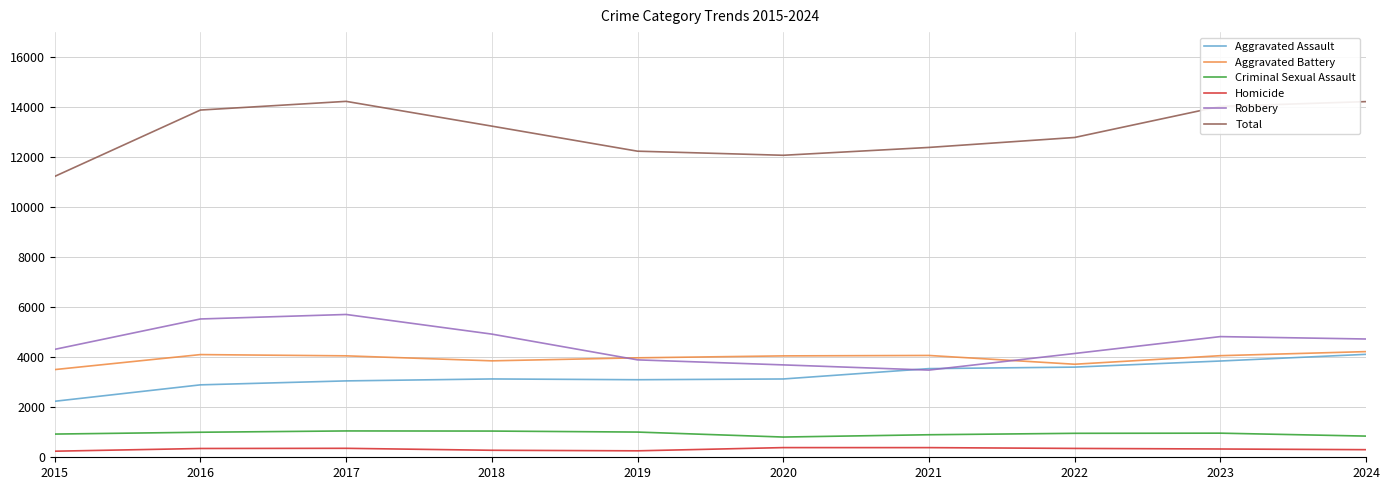

Read the Robbery value at 2015.

4315